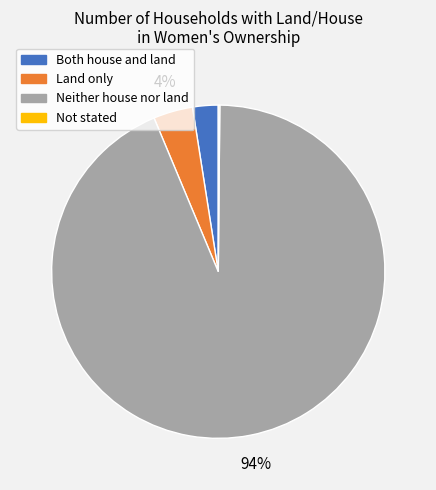

Which slice is the largest?

Neither house nor land